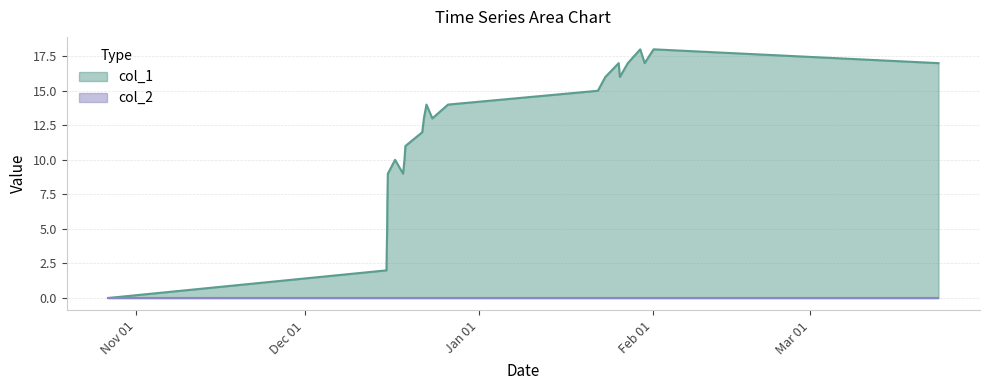

Which series has the widest spread of values?

col_1